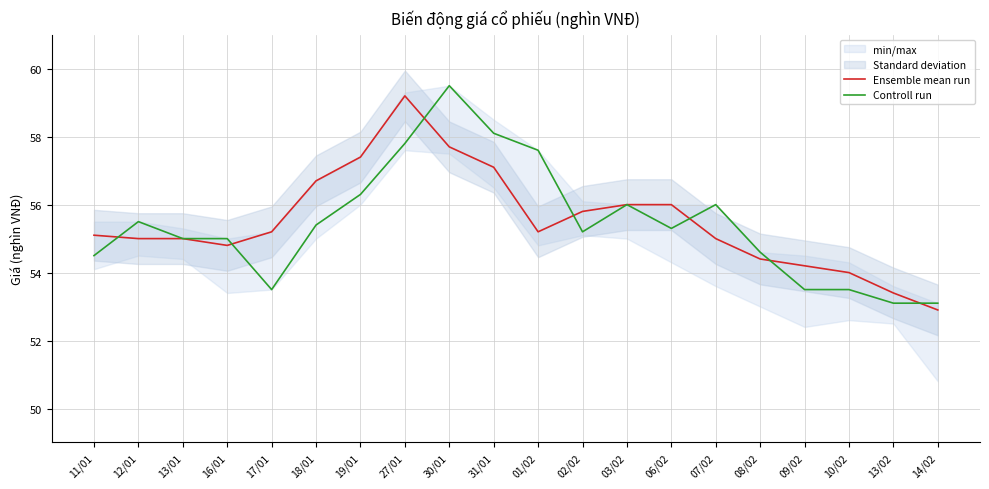

How many values in the Ensemble mean run series are below 55?

6